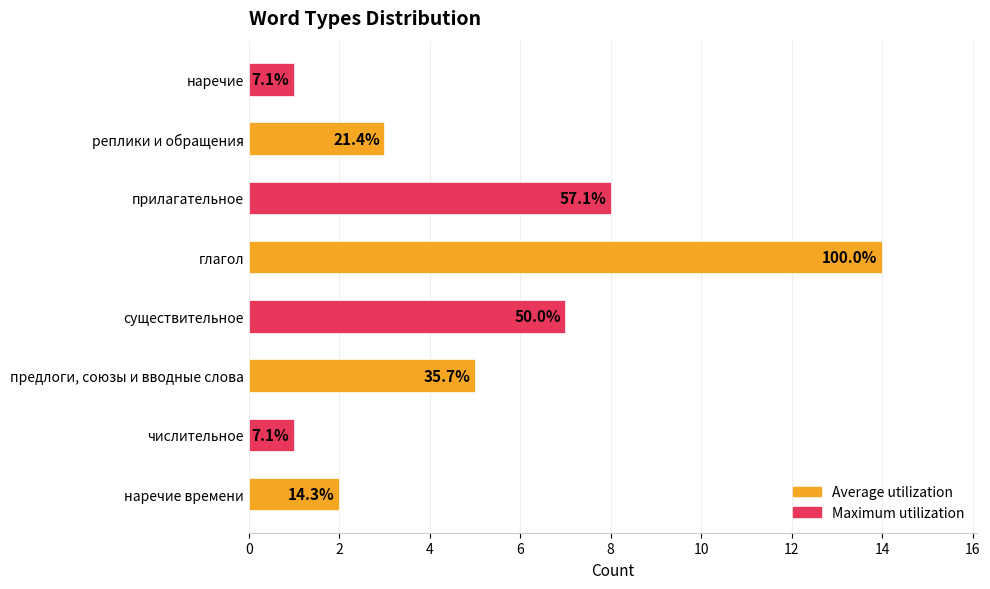

Are the bars horizontal?

Yes